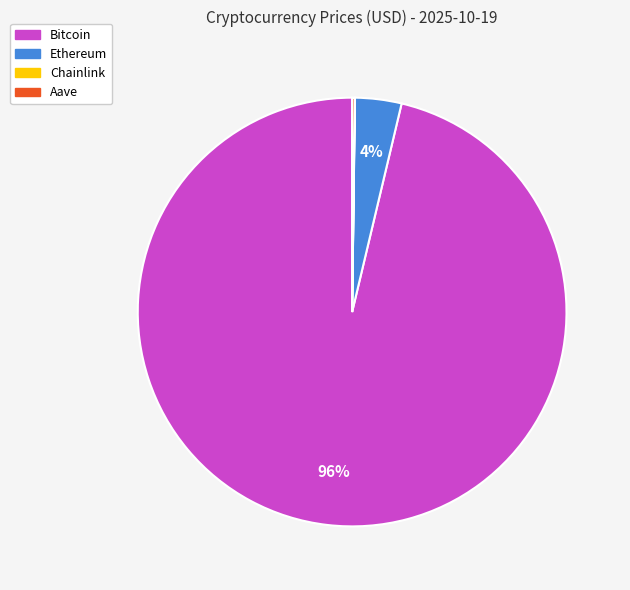

The Ethereum slice represents 4% of the pie. True or false?

True